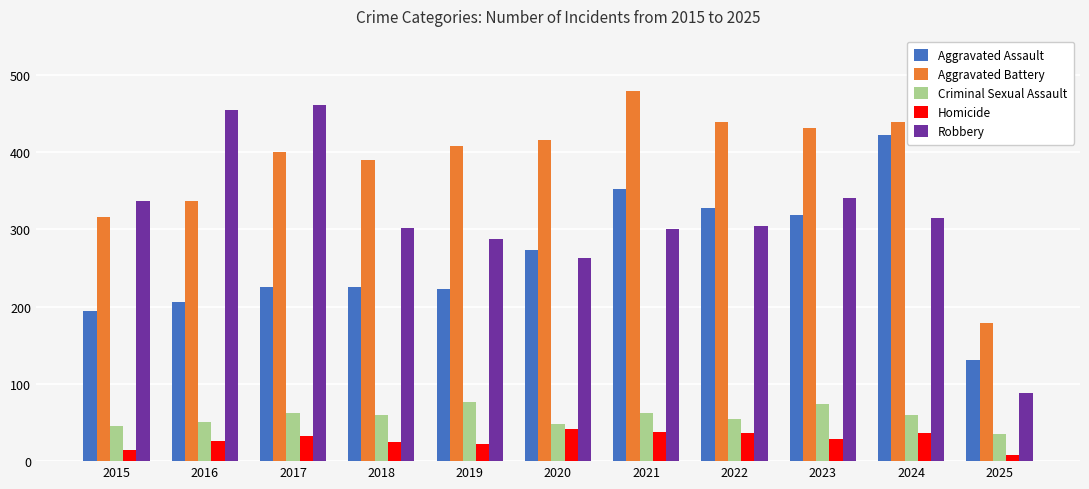

Which category has the lowest value across all series?

2025